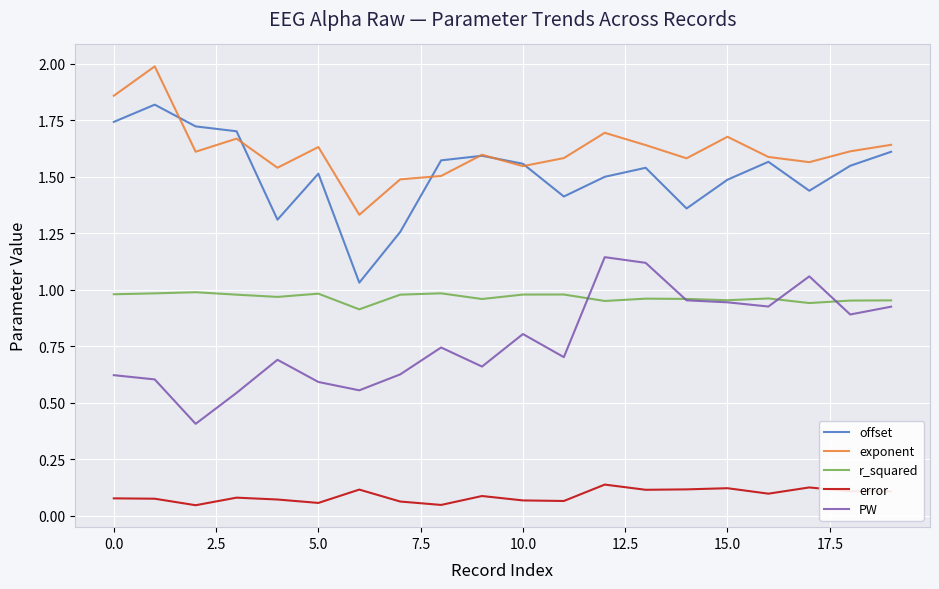

How many intersections are there between r_squared and PW?

4